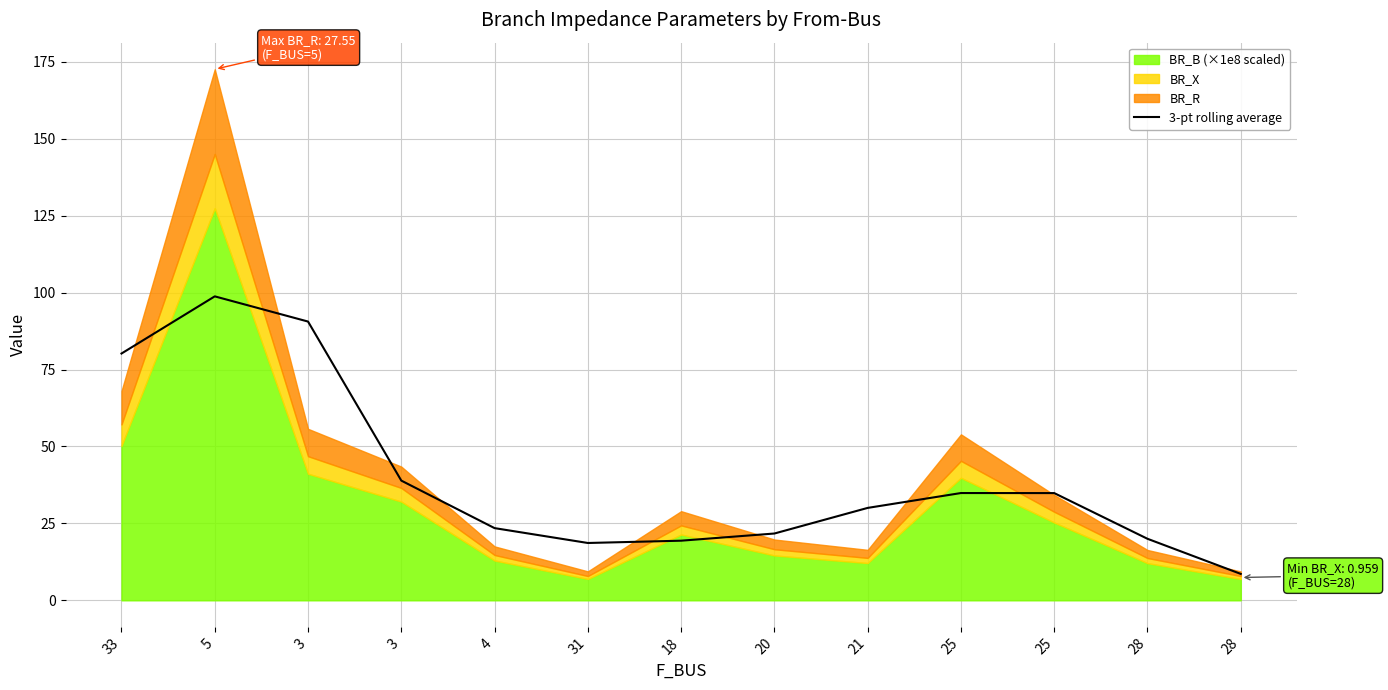

What is the average value?

40.0